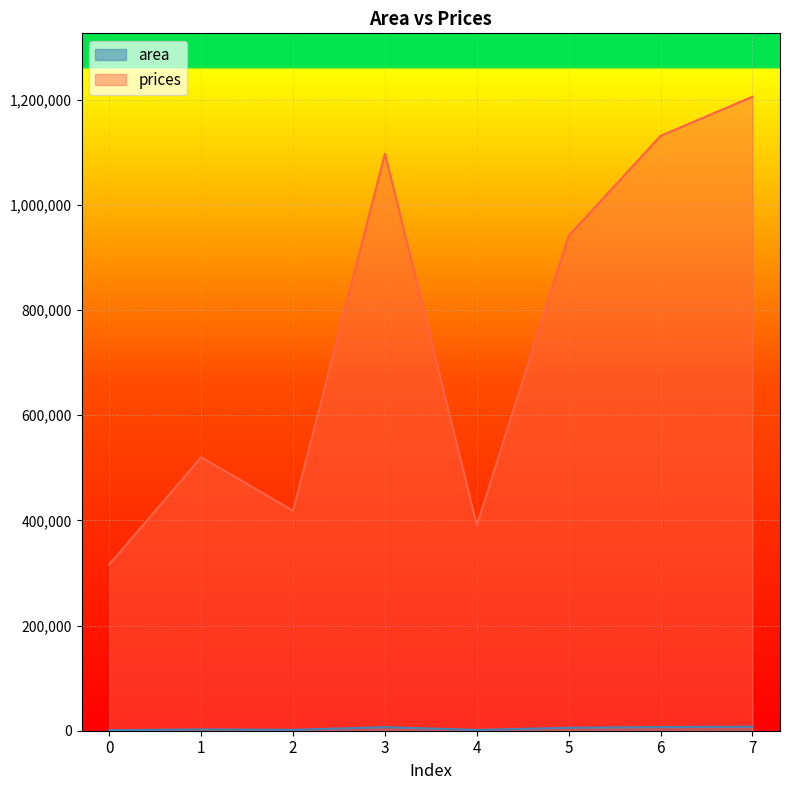

True or false: prices and area cross at least once.

False